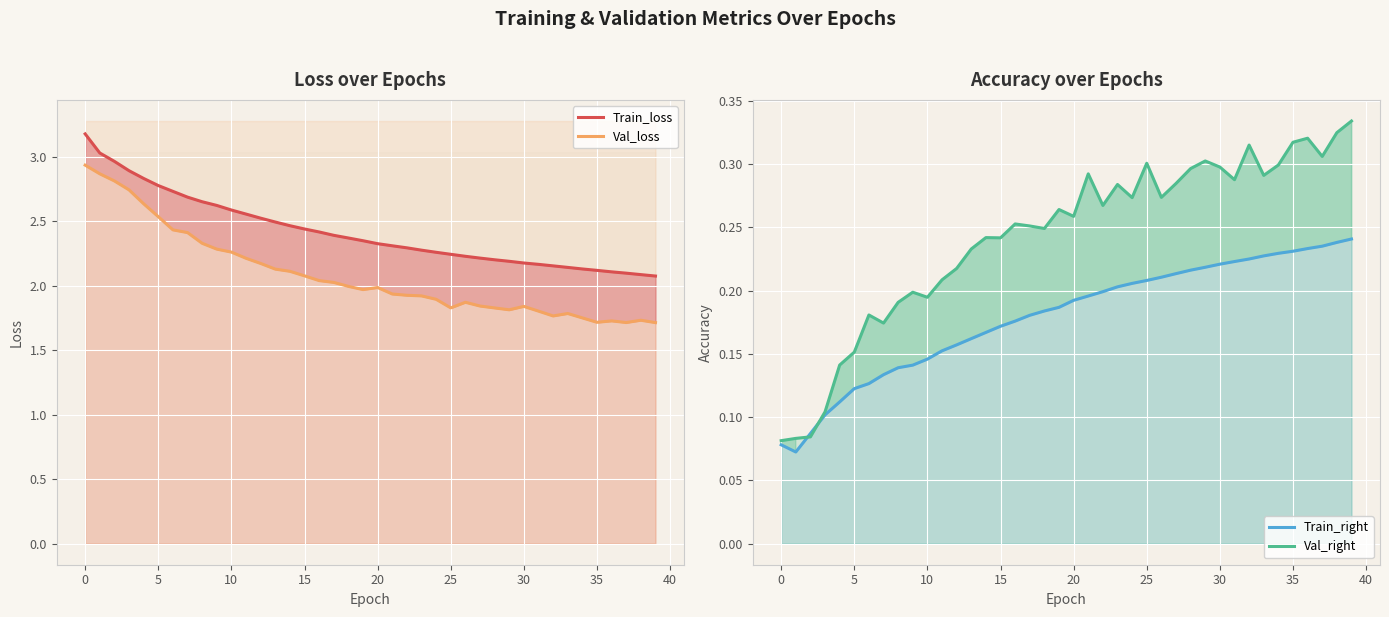

At how many categories does at least one series exceed 1?

40